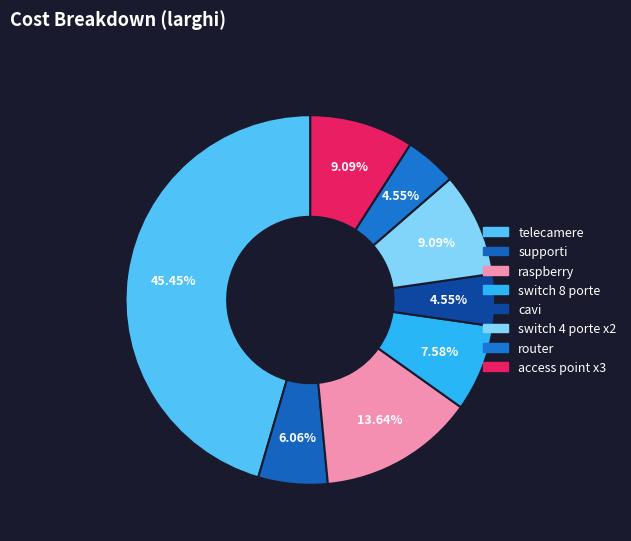

How many slices are in this pie chart?

8